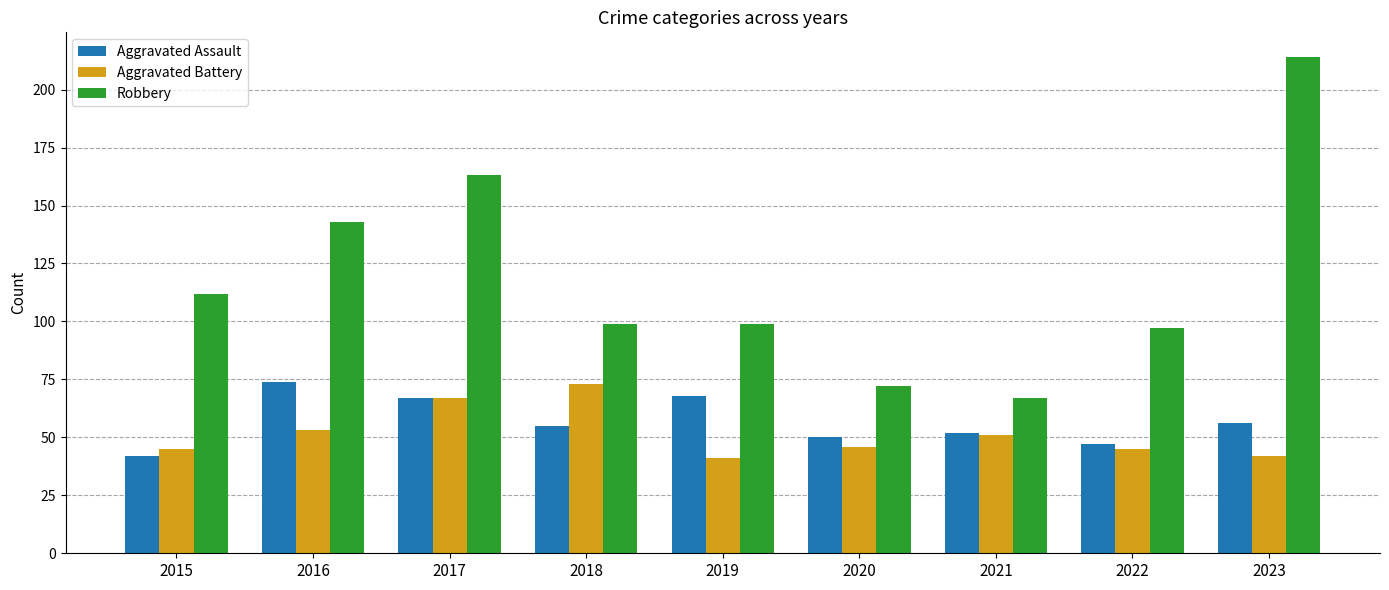

What is the smallest value displayed?

41